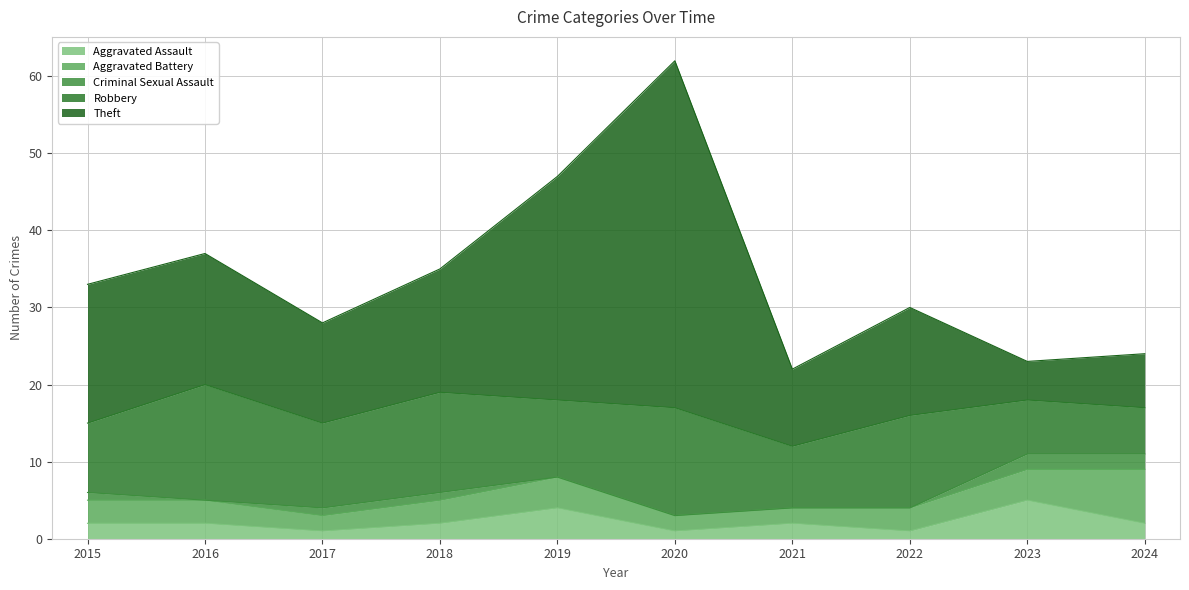

At which label is Aggravated Battery closest to 4?

2019